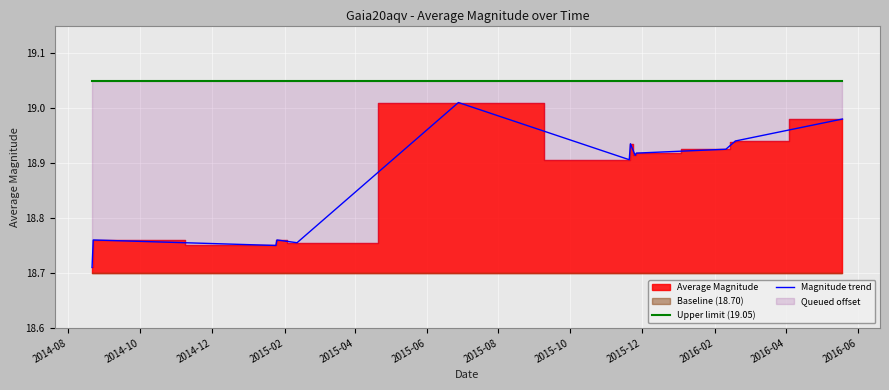

Which series has the largest total across all categories?

Upper limit (19.05)